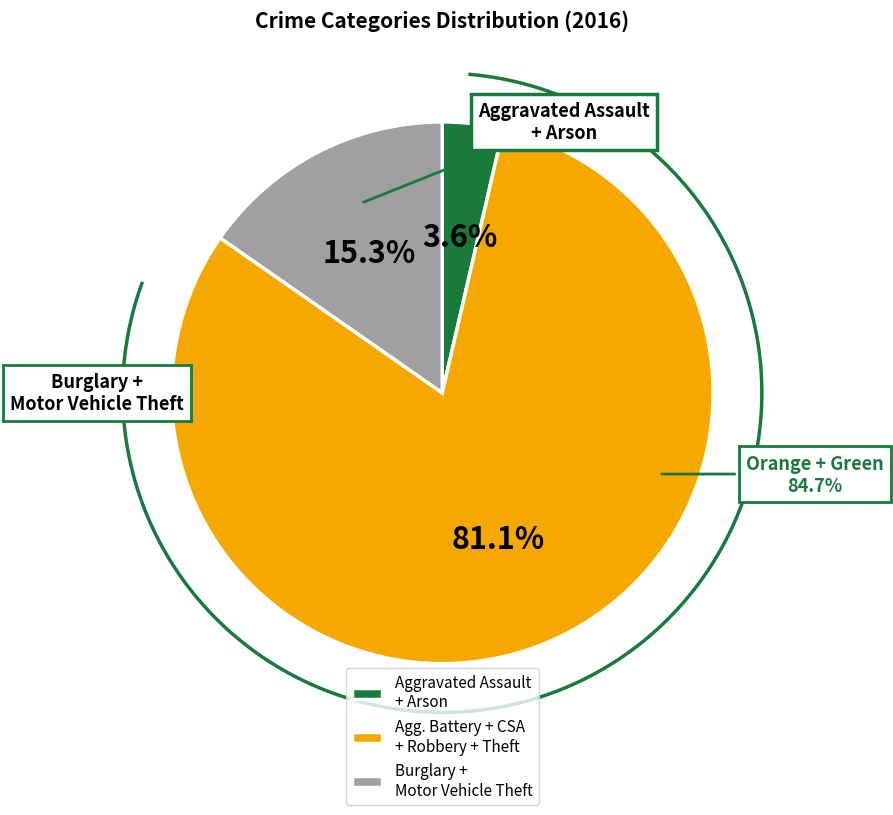

What is the majority slice?

Theft